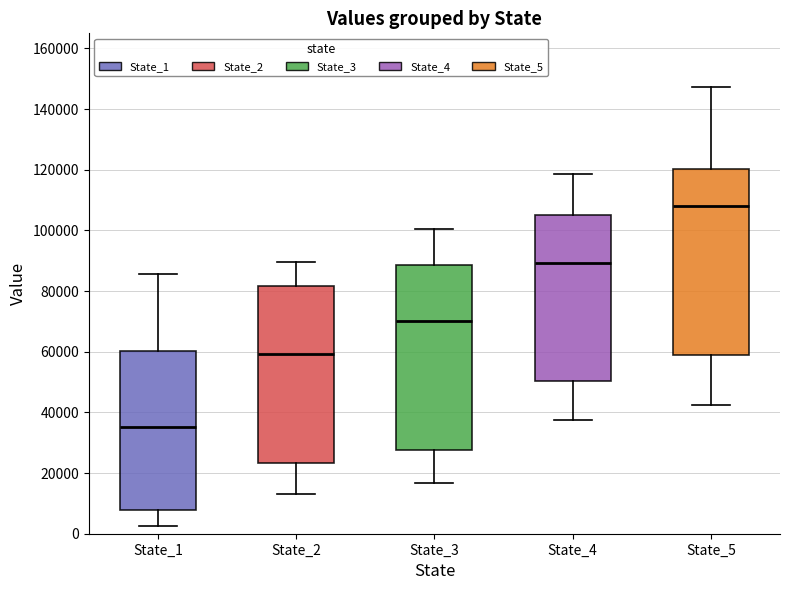

Where does the upper whisker of the box for State_5 end on the y-axis? The values are not printed on the chart, so give them approximately, as read against the axis.

148000